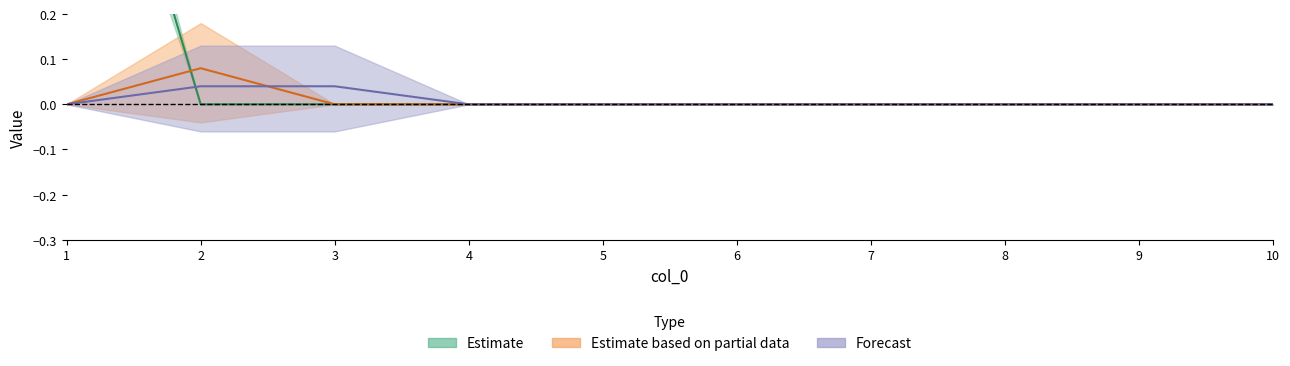

True or false: 3 has a value of 0 at 9.

True